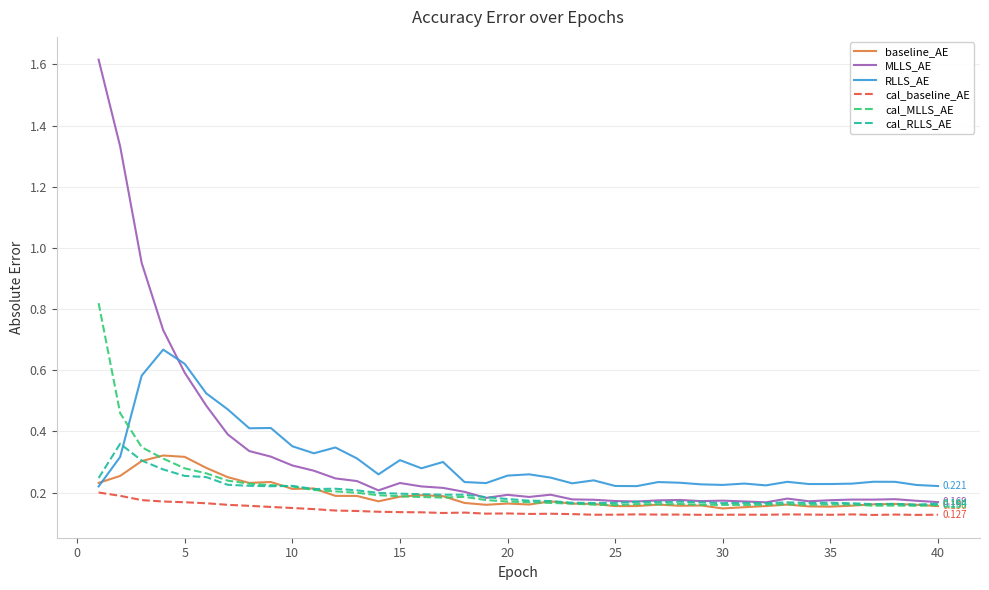

Which series has the largest total across all categories?

MLLS_AE